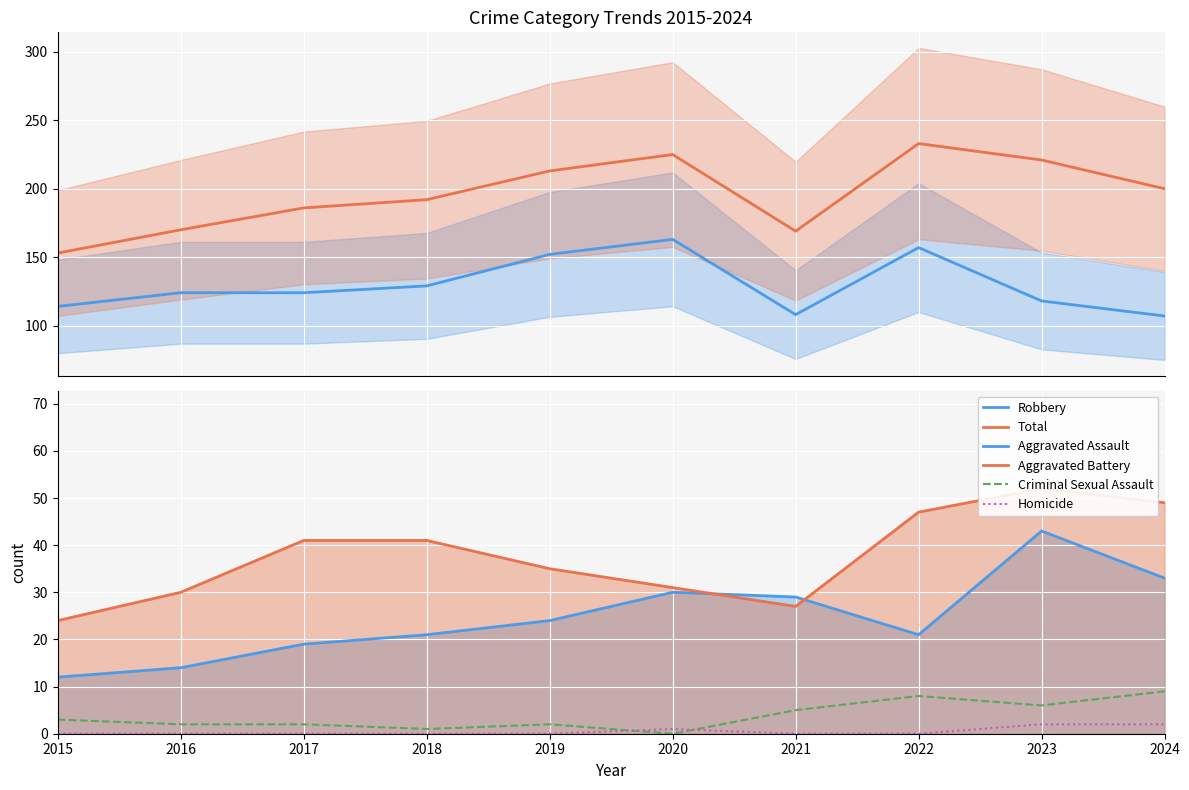

Reading left to right, list all the values displayed in this chart.

Robbery: 2015=114	2016=124	2017=124	2018=129	2019=152	2020=163	2021=108	2022=157	2023=118	2024=107
Total: 2015=153	2016=170	2017=186	2018=192	2019=213	2020=225	2021=169	2022=233	2023=221	2024=200
Aggravated Assault: 2015=12	2016=14	2017=19	2018=21	2019=24	2020=30	2021=29	2022=21	2023=43	2024=33
Aggravated Battery: 2015=24	2016=30	2017=41	2018=41	2019=35	2020=31	2021=27	2022=47	2023=52	2024=49
Criminal Sexual Assault: 2015=3	2016=2	2017=2	2018=1	2019=2	2020=0	2021=5	2022=8	2023=6	2024=9
Homicide: 2015=0	2016=0	2017=0	2018=0	2019=0	2020=1	2021=0	2022=0	2023=2	2024=2